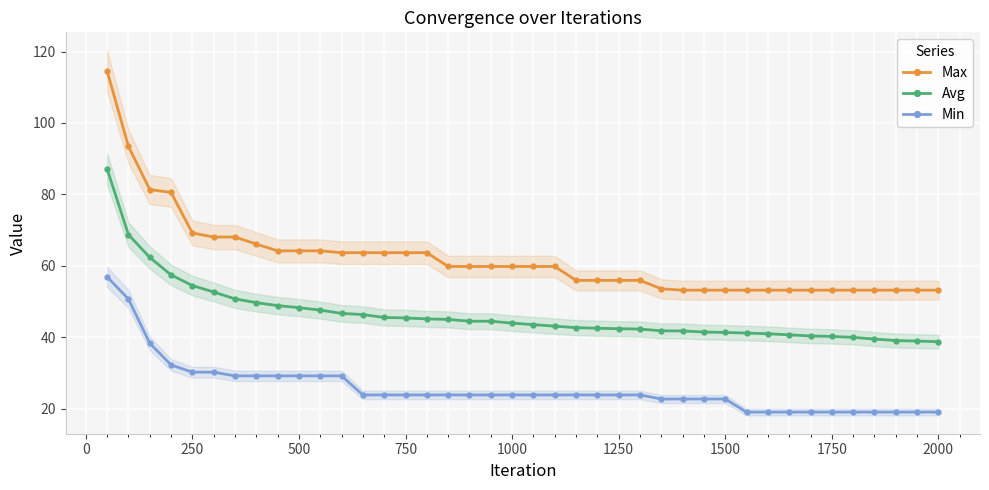

True or false: Min and Max intersect in this chart.

False